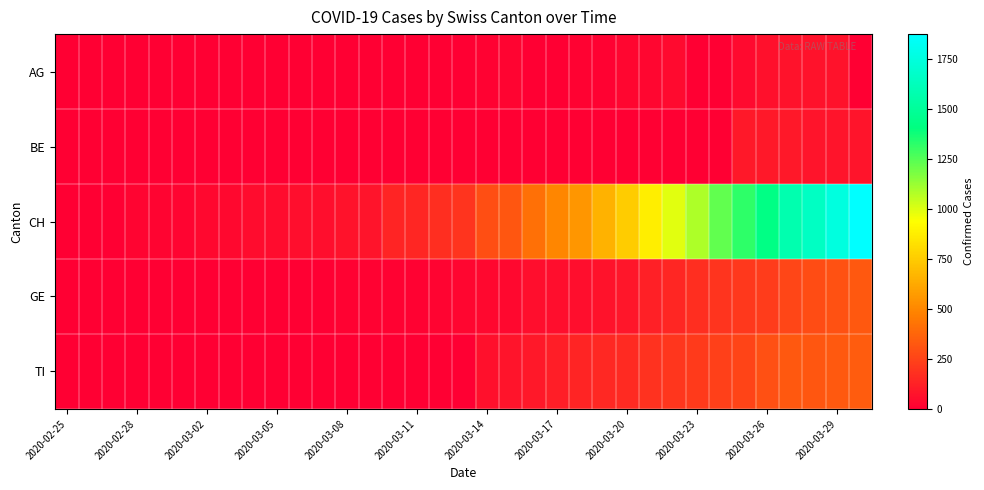

Reading left to right, list all the values displayed in this chart.

AG: 0	0	0	0	0	0	0	0	0	0	1	0	1	0	2	2	2	6	11	21	0	0	10	13	26	28	38	0	0	38	63	67	69	73	0
BE: 0	0	0	0	0	0	0	0	0	0	0	0	0	0	0	0	0	0	0	0	0	0	0	0	0	0	0	0	0	91	88	89	80	79	78
CH: 0	1	5	17	20	21	30	36	44	49	54	53	67	79	132	145	174	197	286	318	417	492	549	656	748	874	989	1084	1226	1317	1421	1579	1651	1753	1873
GE: 0	1	1	2	3	3	3	4	4	5	7	7	9	10	14	14	17	26	35	34	56	56	58	73	87	120	143	171	197	208	220	259	280	306	325
TI: 0	0	0	0	0	0	0	0	0	0	0	0	0	0	0	0	0	0	64	76	94	114	134	149	155	184	200	216	235	249	298	325	316	333	340